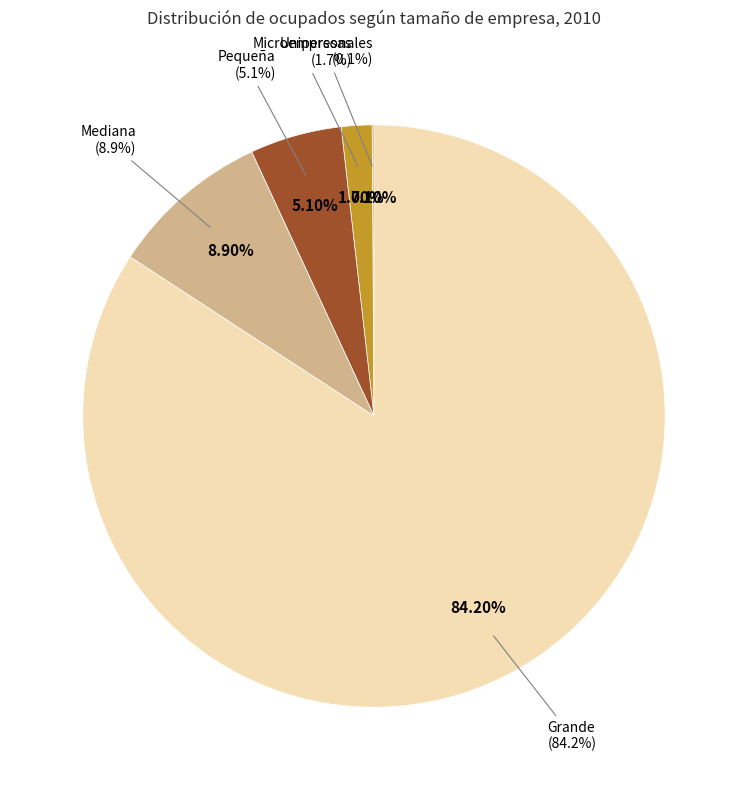

Which category has the smallest portion of the pie?

Unipersonales